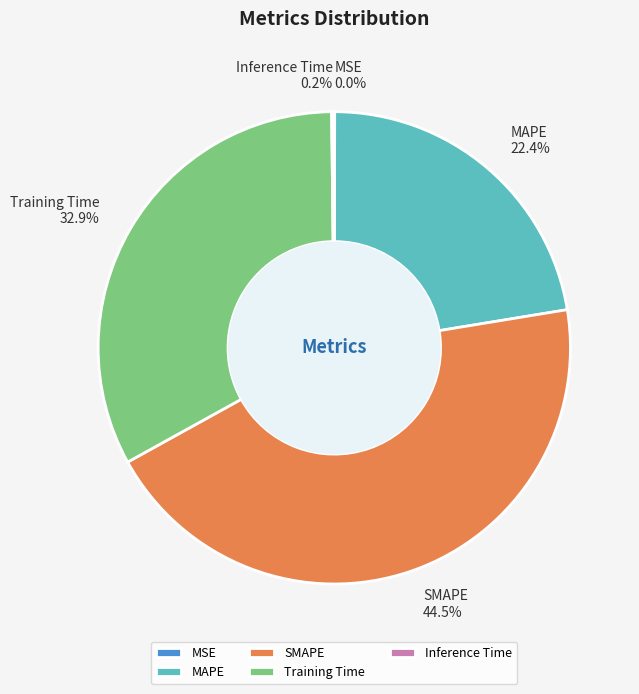

Combined, do MAPE 22.4% and SMAPE 44.5% account for over 50%?

Yes